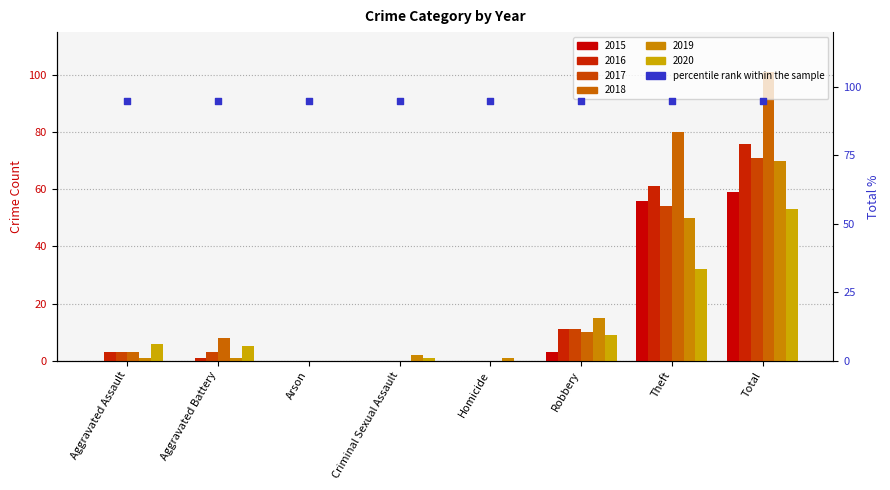

Is the value of 2017 at Aggravated Battery greater than the value of 2020 at Arson?

Yes